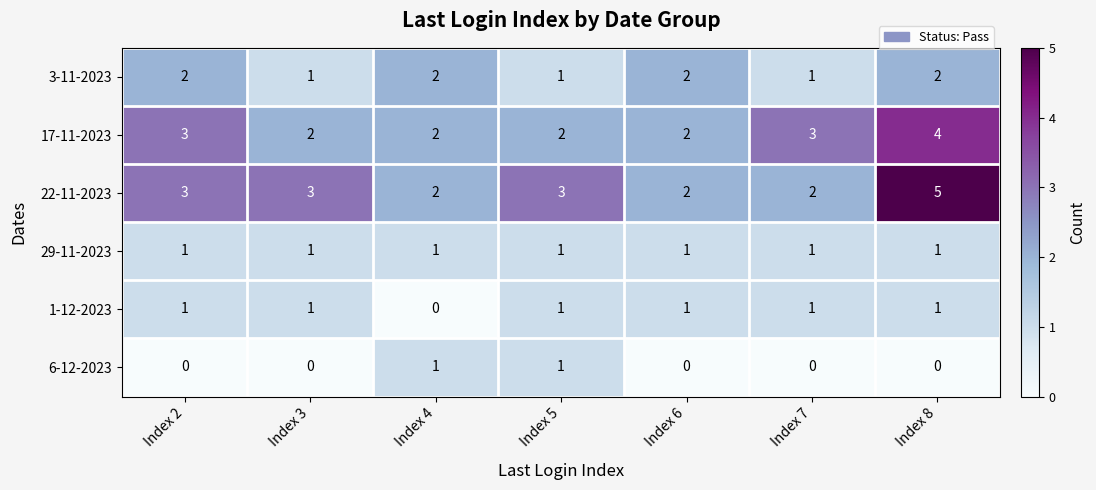

Is it true that 6-12-2023 equals 0 at Index 7?

True